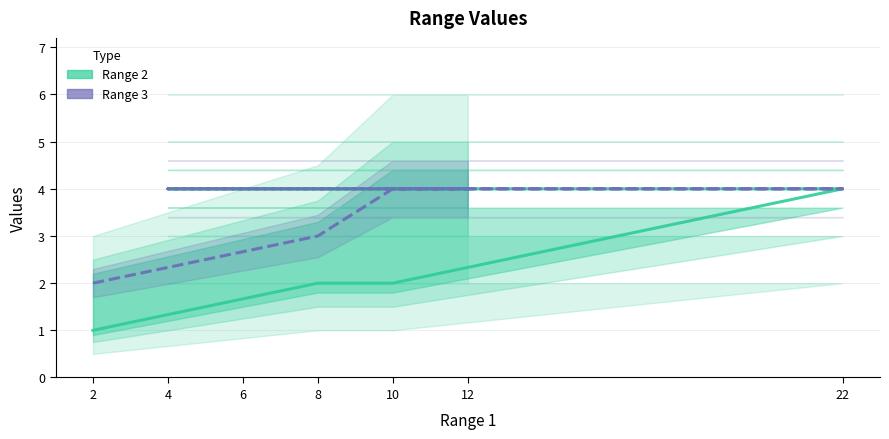

How many data points does each series have?

7